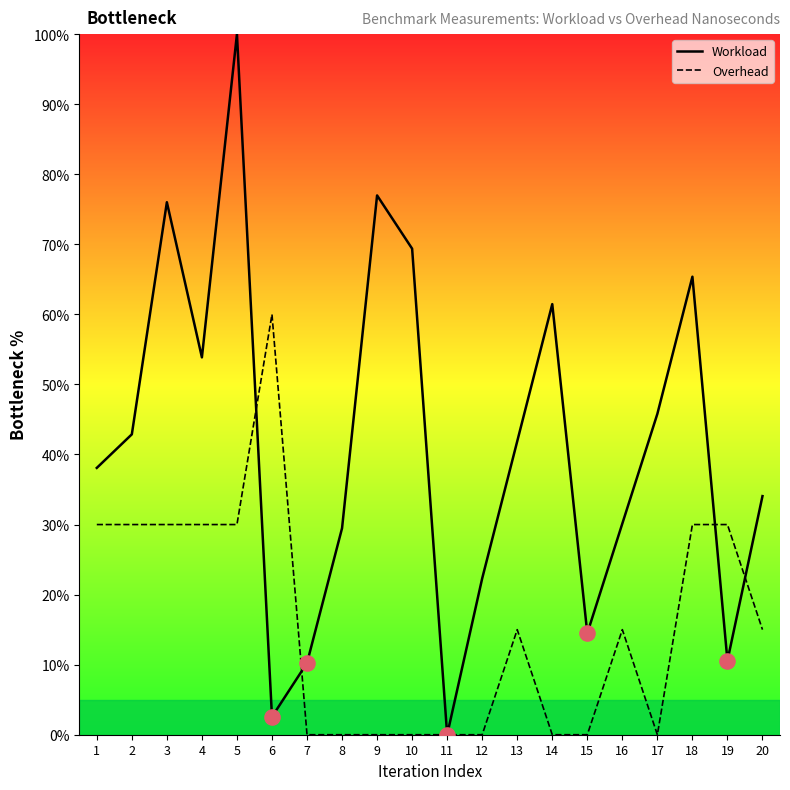

At which category is the sum across all series the highest?

5